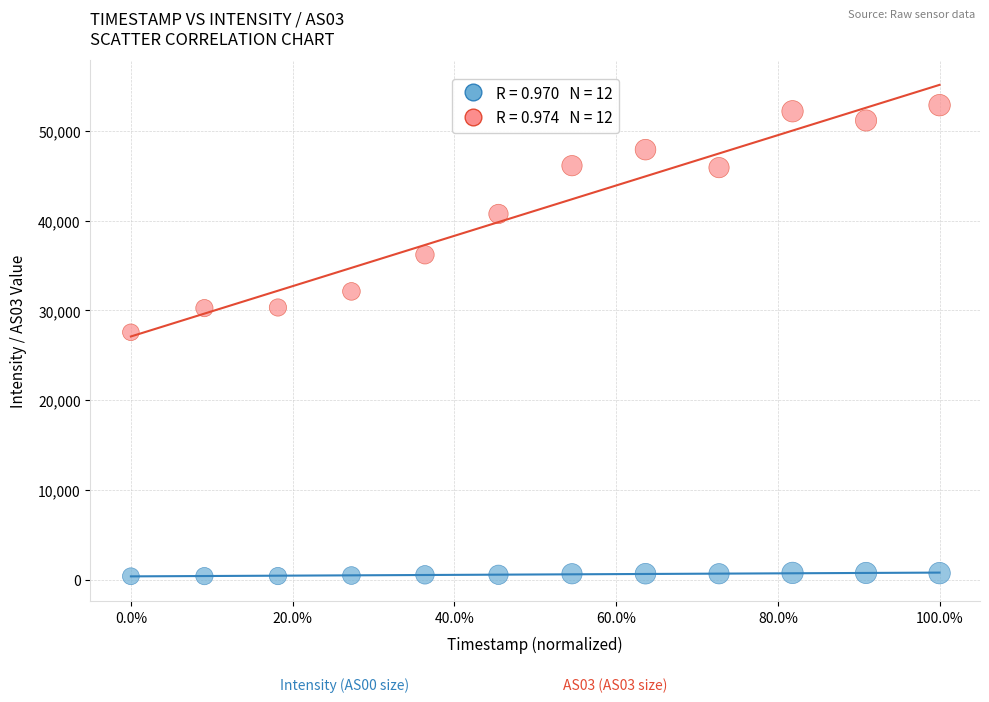

Across all series, what Y value is closest to 26622?

27562.0